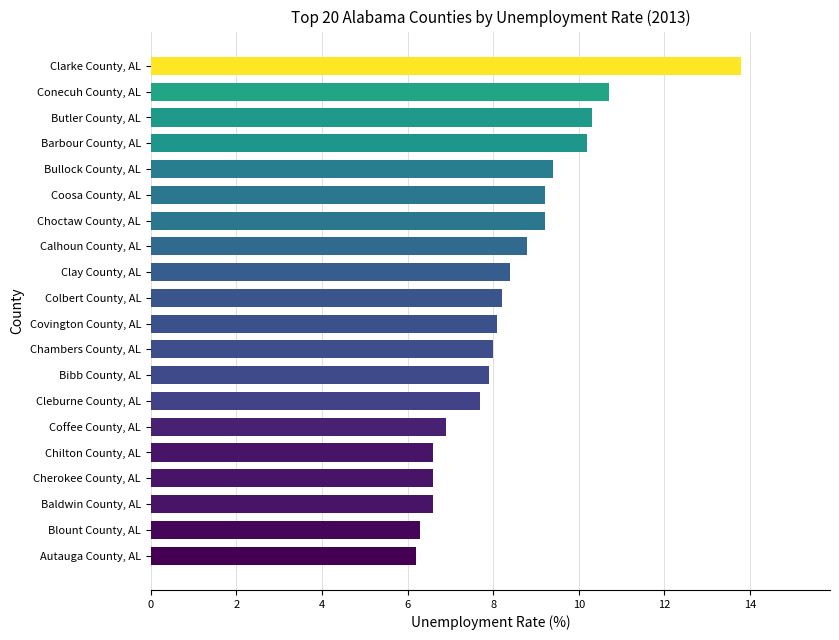

Between Cleburne County, AL and Autauga County, AL, which is larger?

Cleburne County, AL